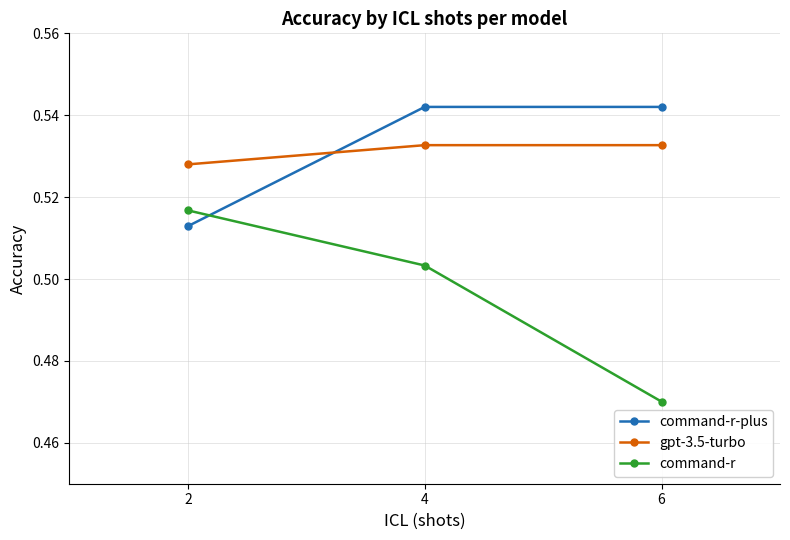

Does the chart have visible grid lines?

Yes